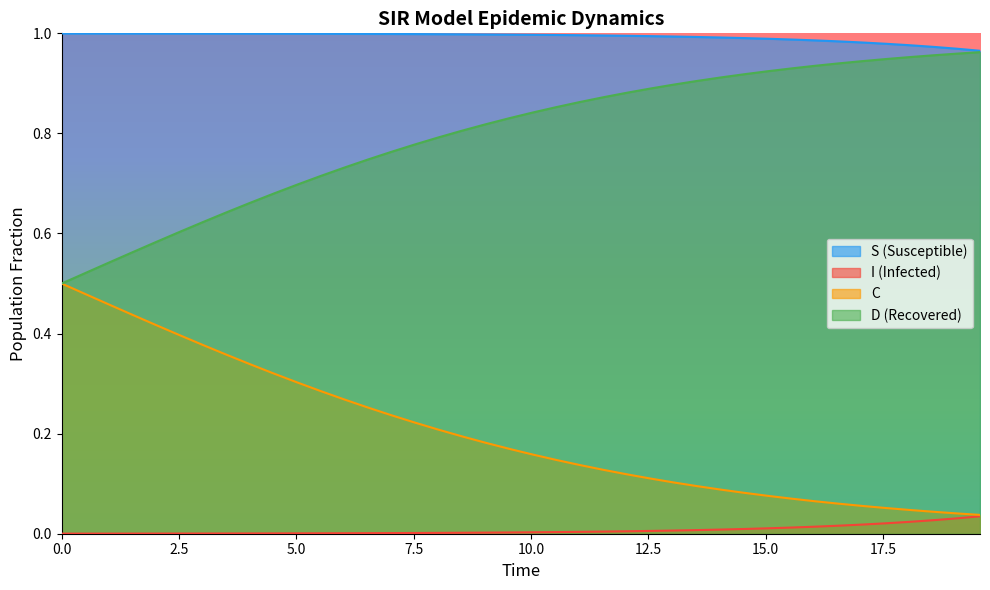

True or false: S has more than 0 points higher than both neighbors.

False